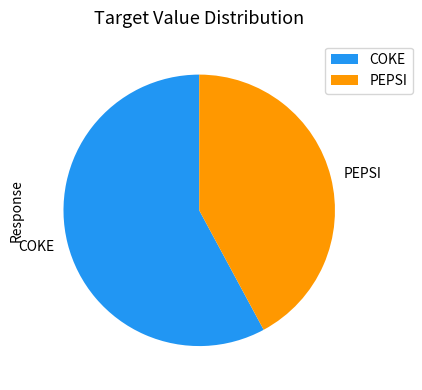

Rank the categories by value from lowest to highest.

PEPSI, COKE